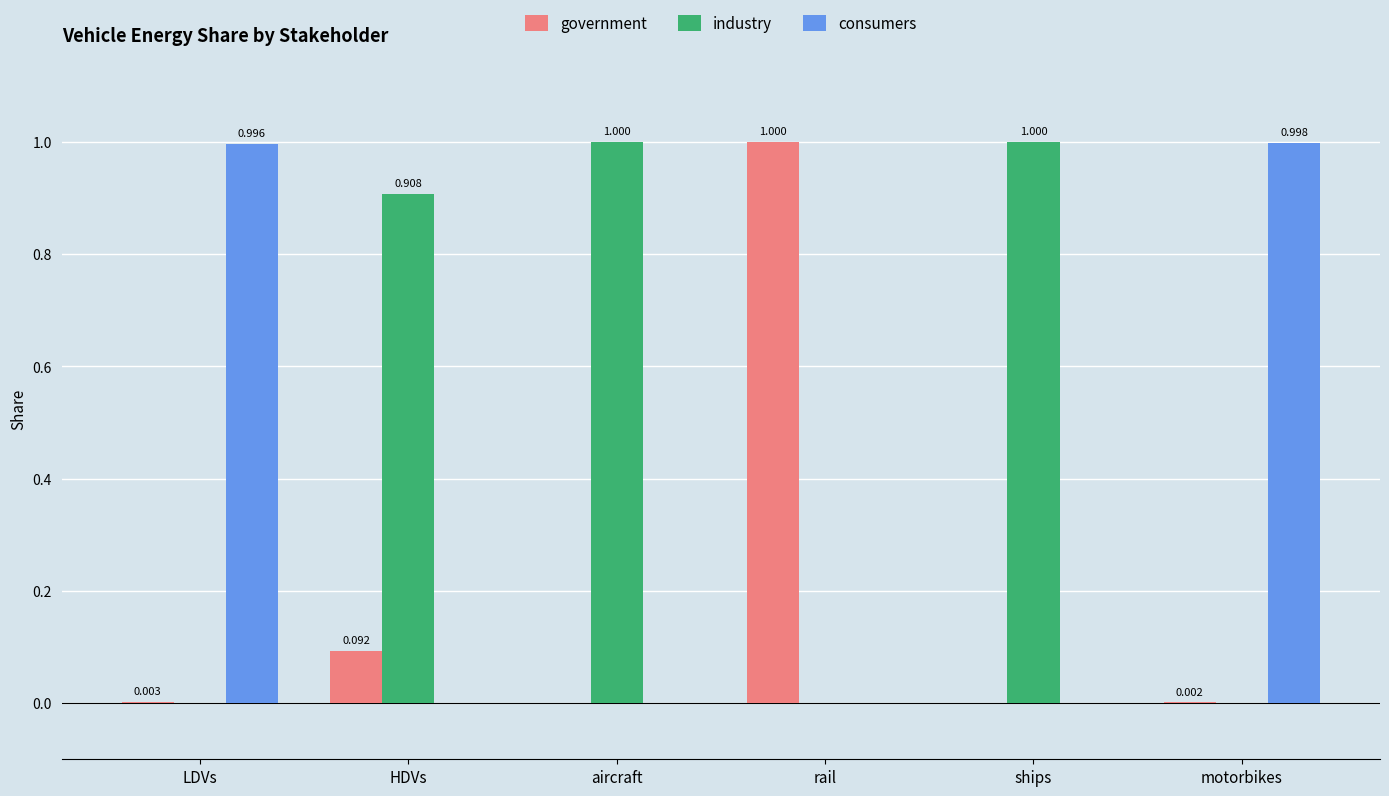

How many positive values does the consumers series have?

2